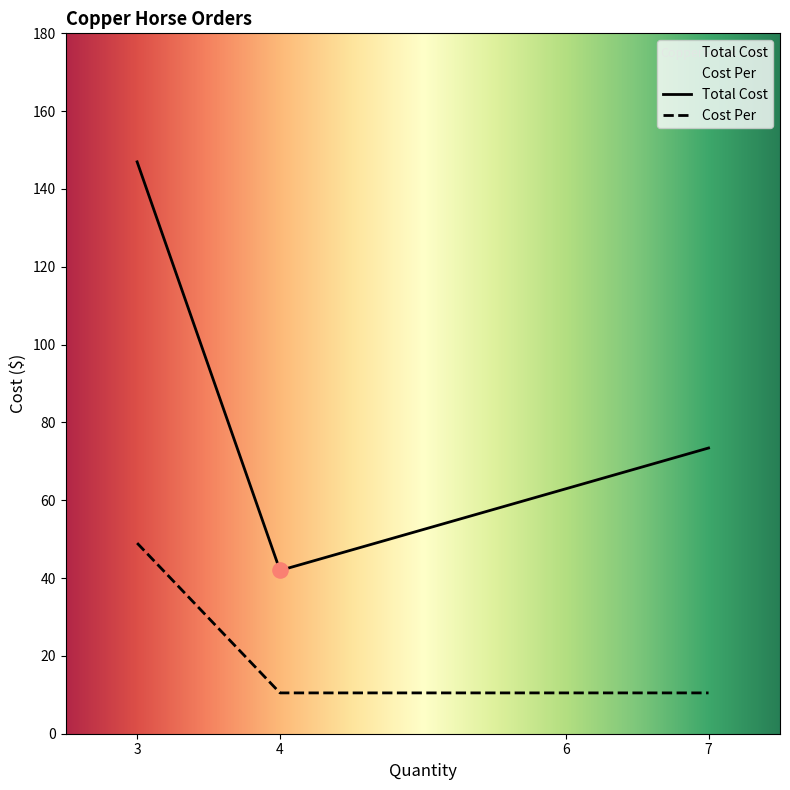

Which series has the largest total across all categories?

Total Cost